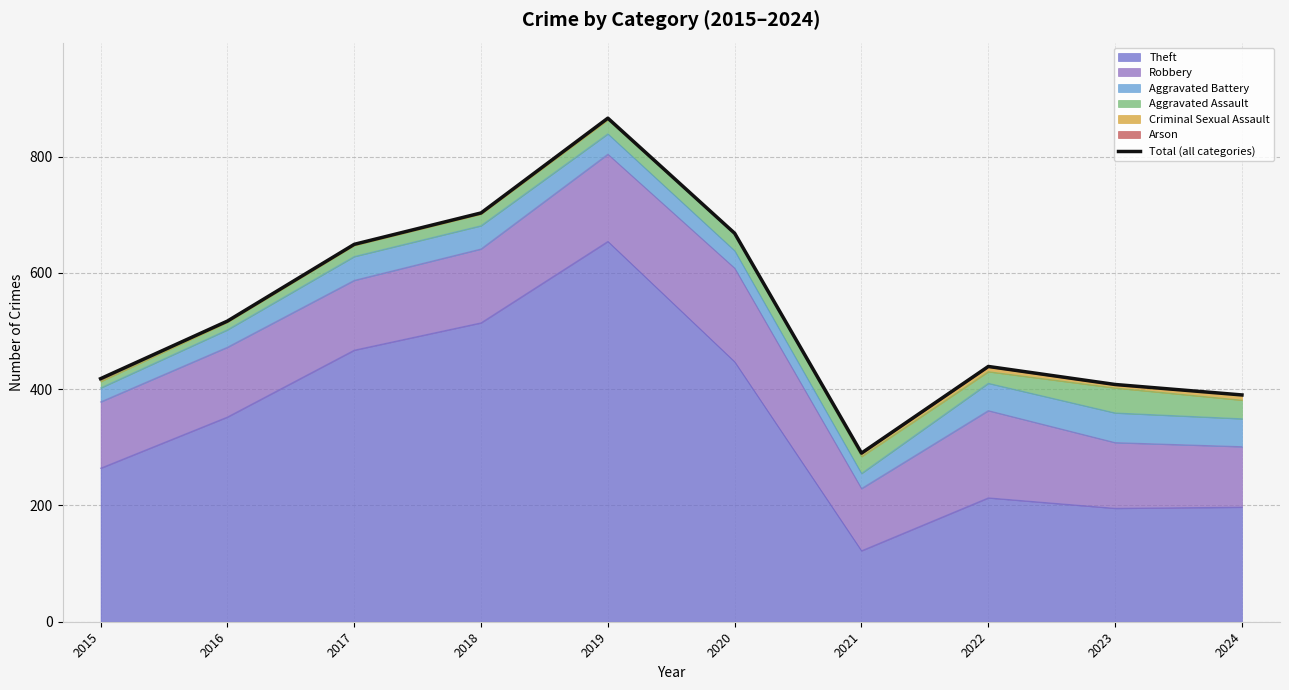

At which label is the value closest to 578?

2016